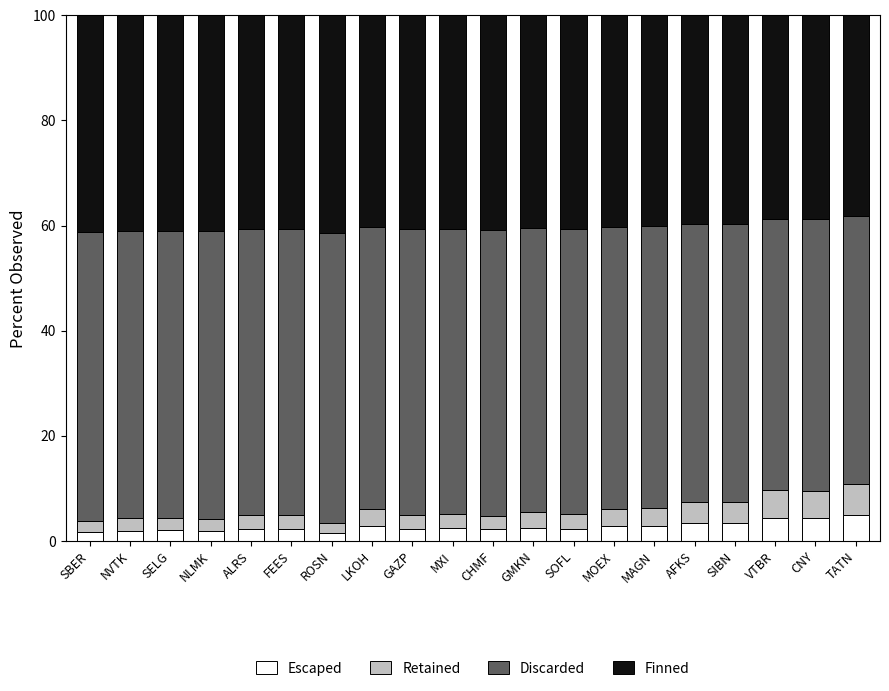

What is the maximum value for Escaped?

4.9